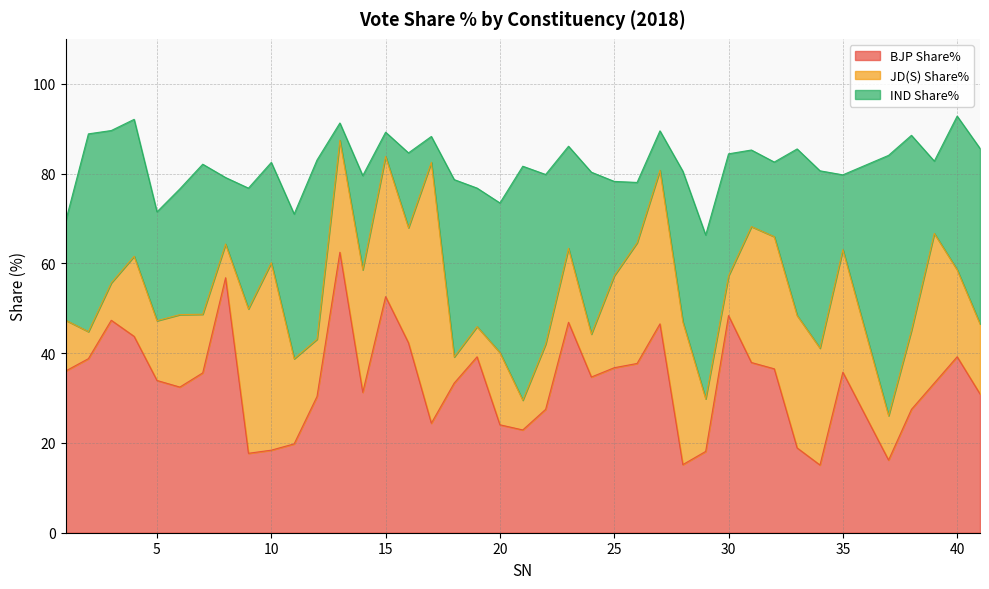

How many interior local valleys does the JD(S) Share% series have?

12